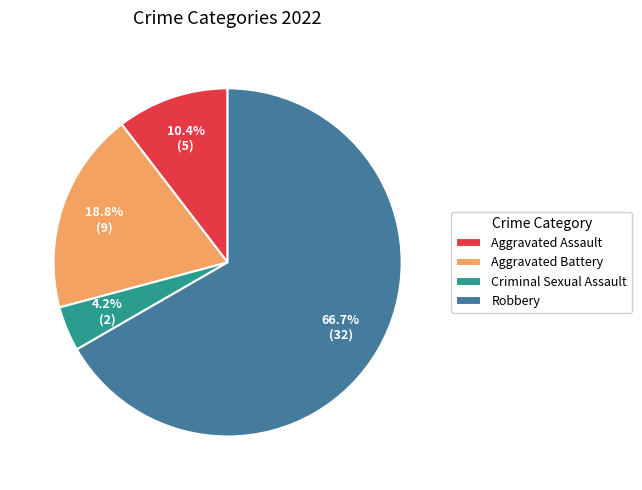

Rank the categories by value from lowest to highest.

Criminal Sexual Assault, Aggravated Assault, Aggravated Battery, Robbery